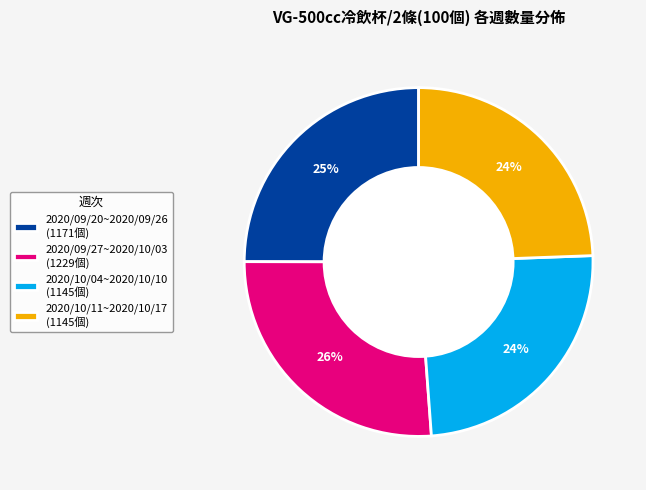

Does 2020/10/04~2020/10/10 account for over 50% of the chart?

No